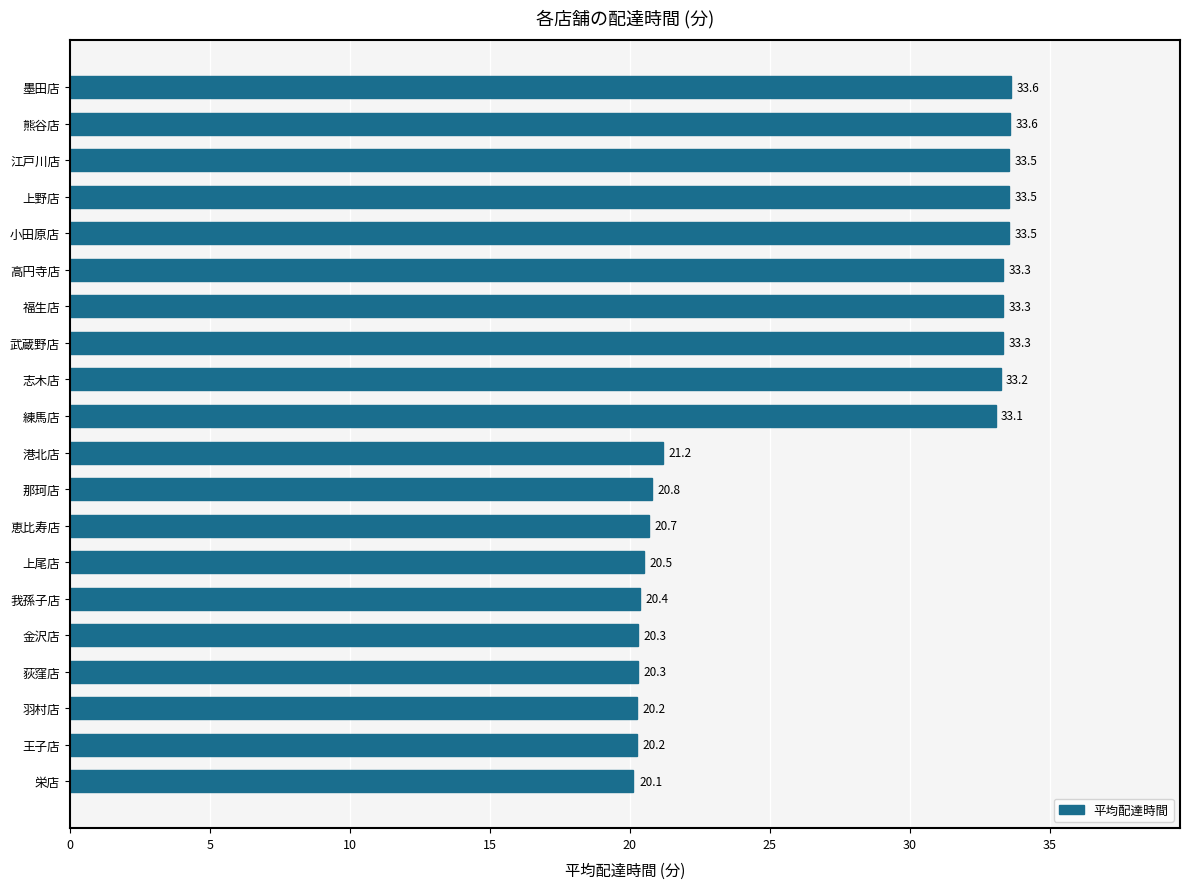

True or false: the data shows 47.1 at 上野店.

False